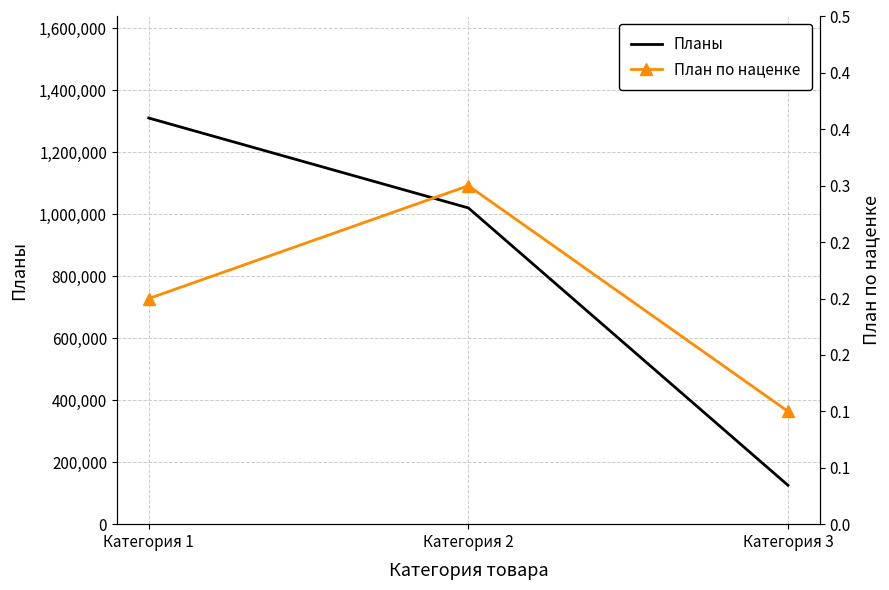

Count the Планы values in the range 125500 to 1310000.

3